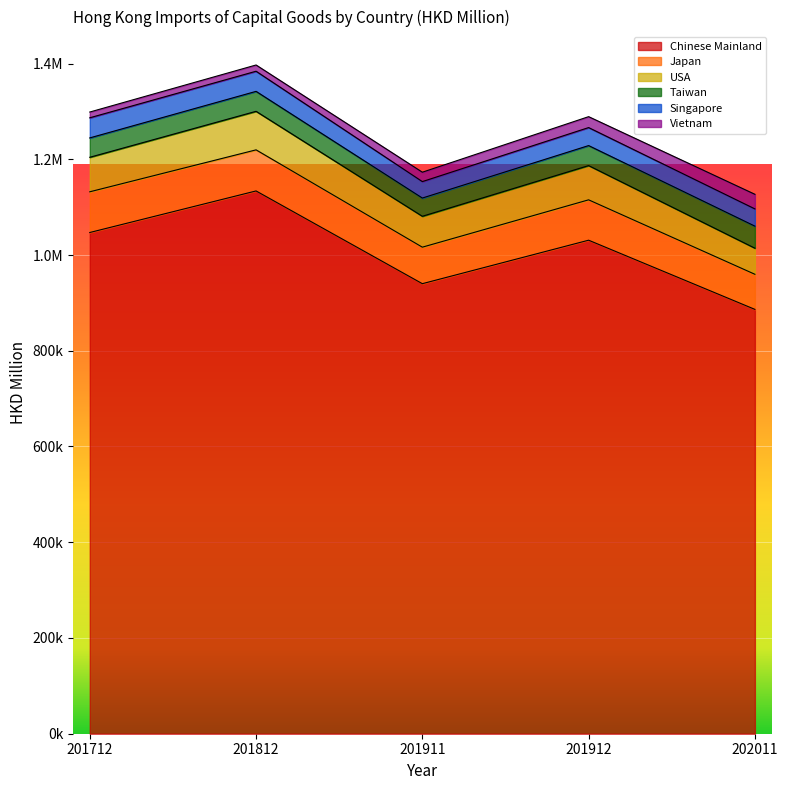

How many lines are shown in the chart?

6